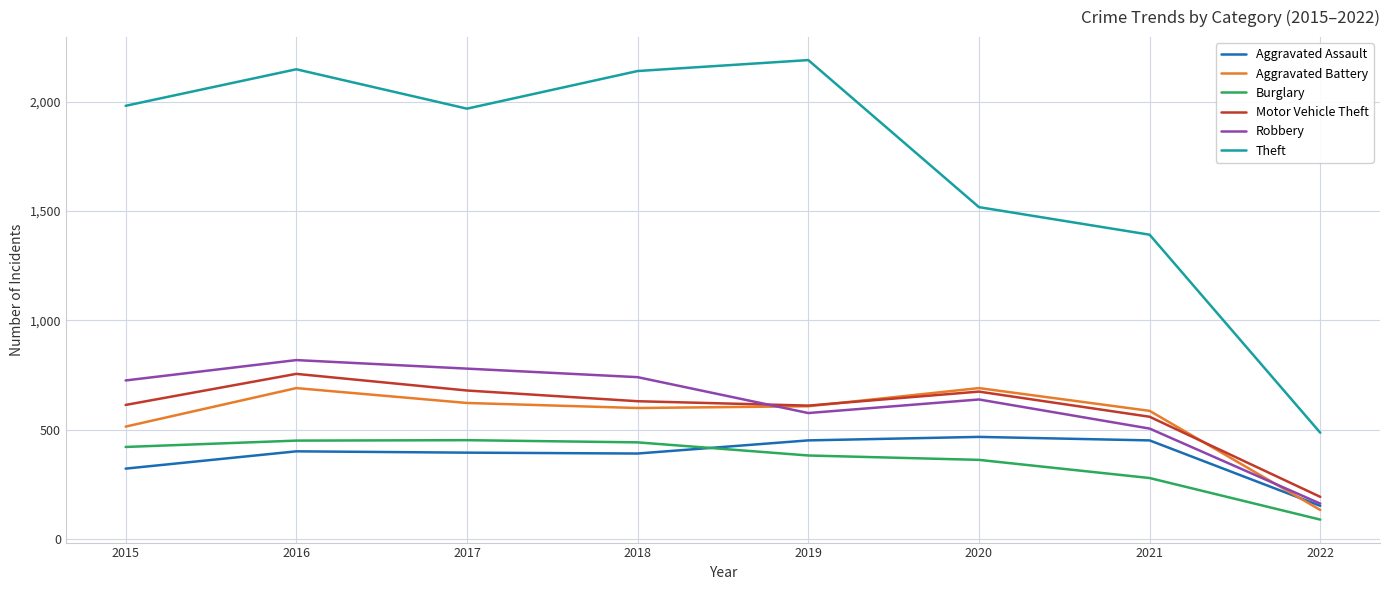

Rank the series at 2015 from highest to lowest value.

Theft, Robbery, Motor Vehicle Theft, Aggravated Battery, Burglary, Aggravated Assault